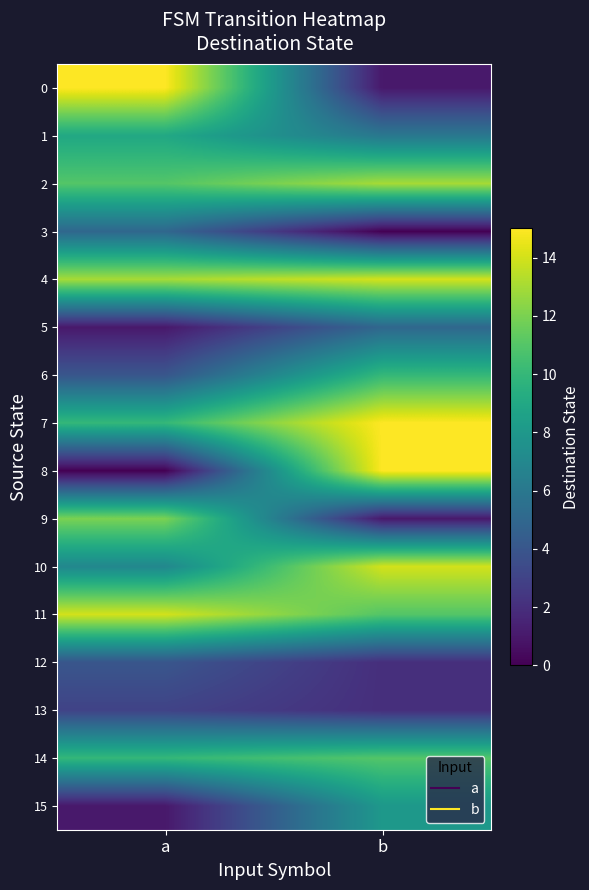

Reading left to right, list all the values displayed in this chart.

0: a=15	b=1
1: a=9	b=6
2: a=11	b=13
3: a=5	b=0
4: a=13	b=14
5: a=1	b=5
6: a=4	b=10
7: a=10	b=15
8: a=0	b=15
9: a=12	b=1
10: a=7	b=14
11: a=14	b=11
12: a=4	b=2
13: a=3	b=2
14: a=10	b=11
15: a=1	b=8